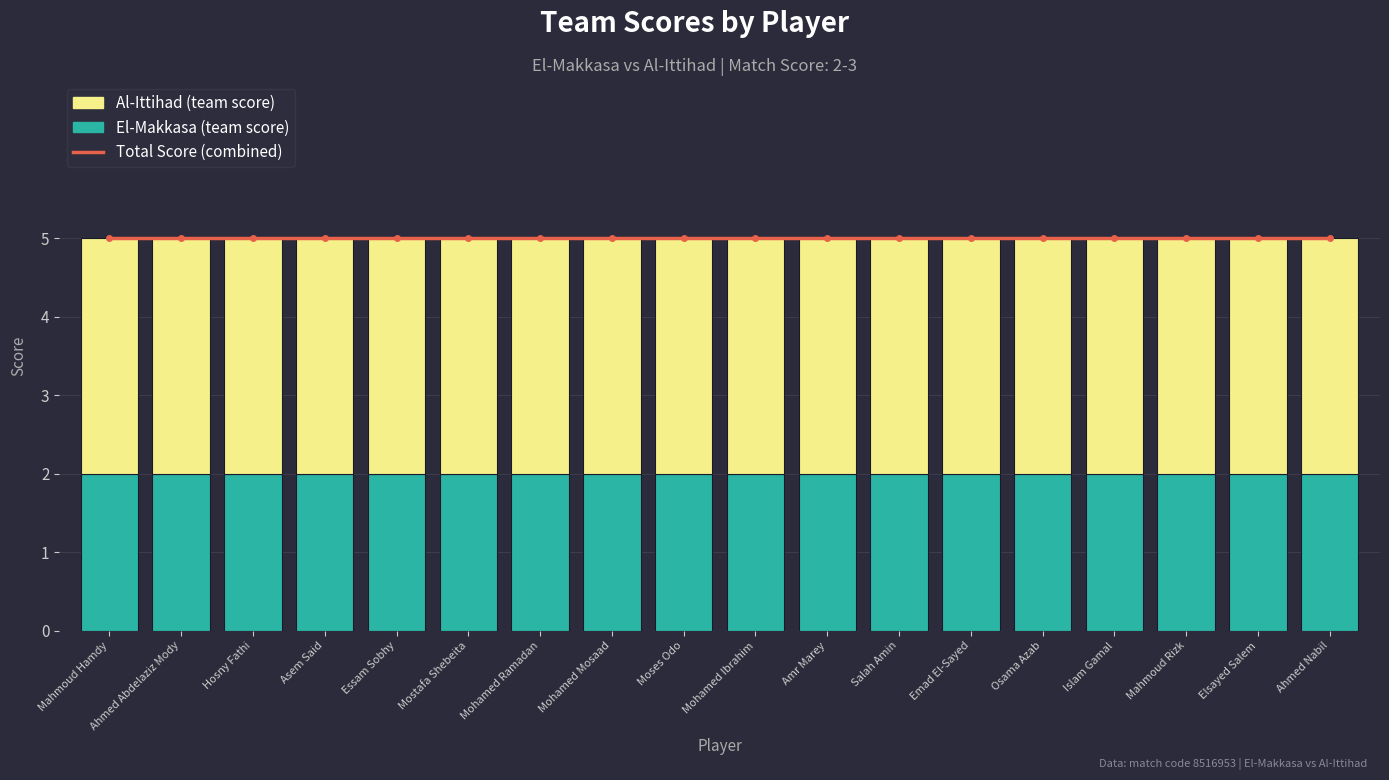

List the series in order of their overall mean, highest first.

Total Score (combined), Al-Ittihad (team score), El-Makkasa (team score)